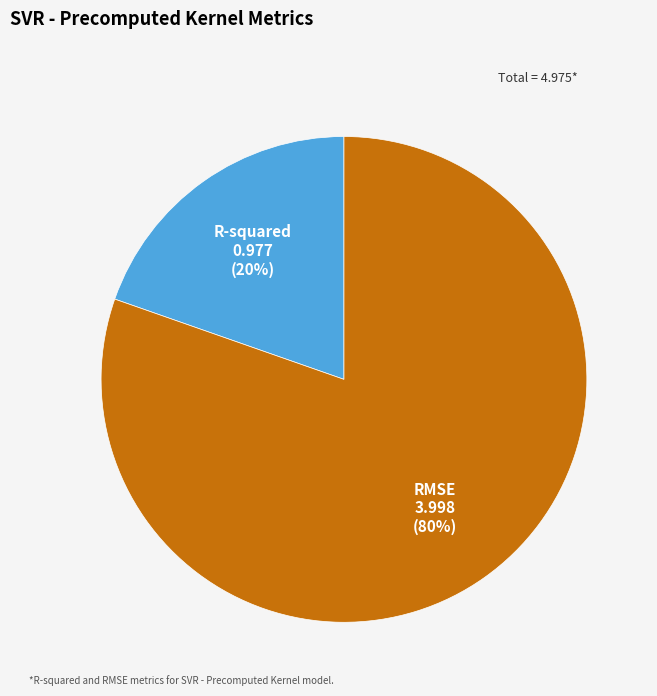

Count the number of slices in the pie.

2